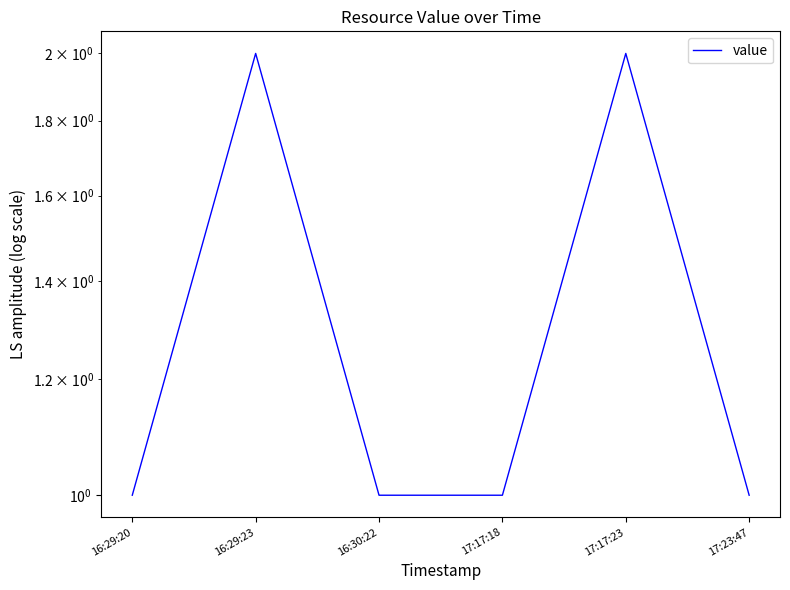

What is the sum of all values?

8